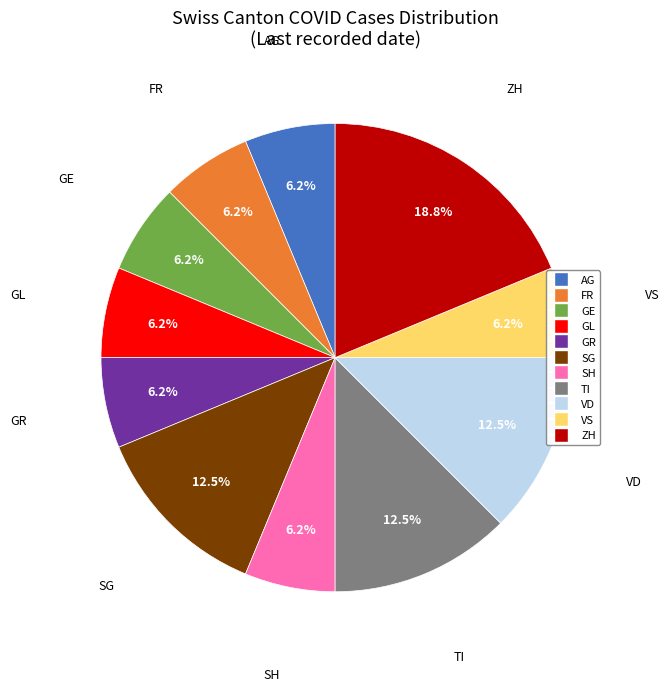

Does any single category account for the majority?

No